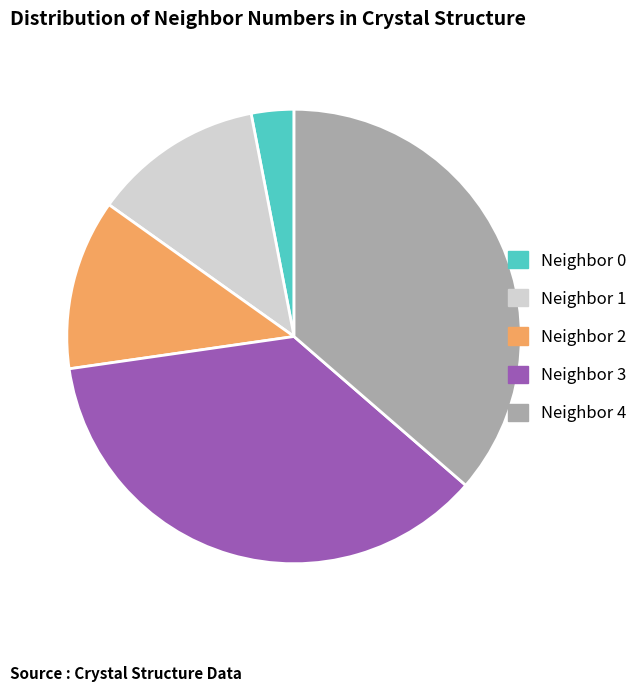

What is the smallest slice in the pie chart?

Neighbor 0